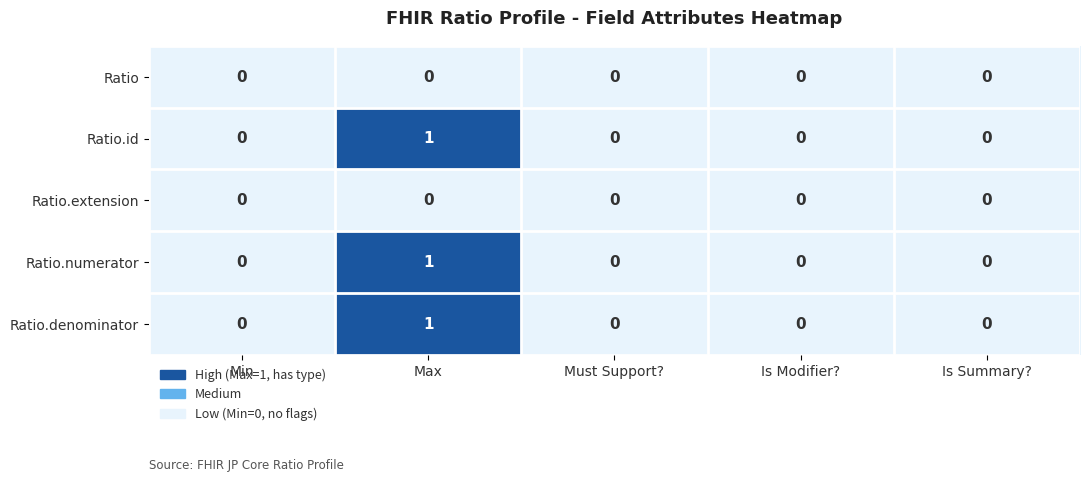

Is it true that Ratio.extension equals 0 at Is Modifier??

True